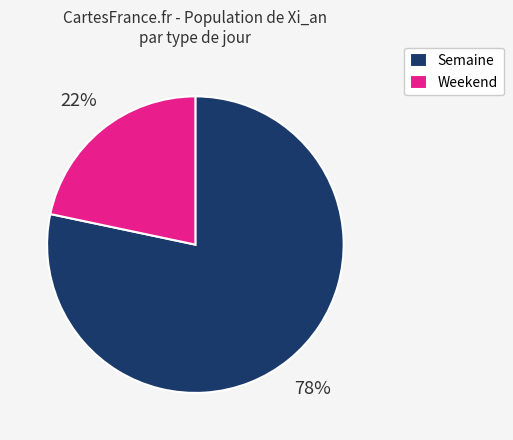

Combined, do Semaine and Weekend account for over 50%?

Yes